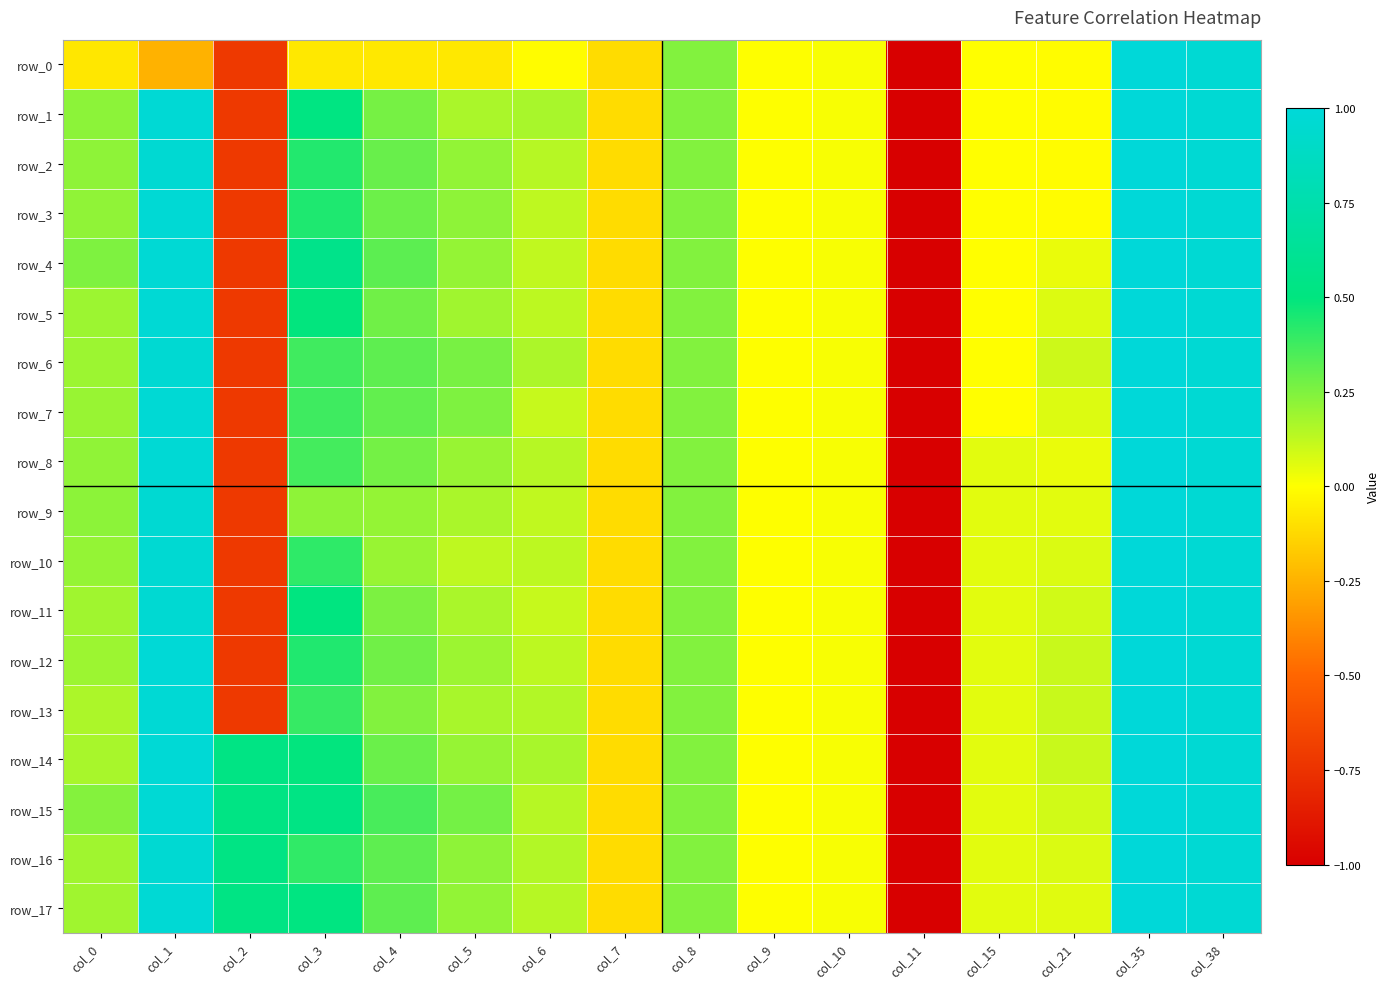

Which series has the largest total across all categories?

row_15